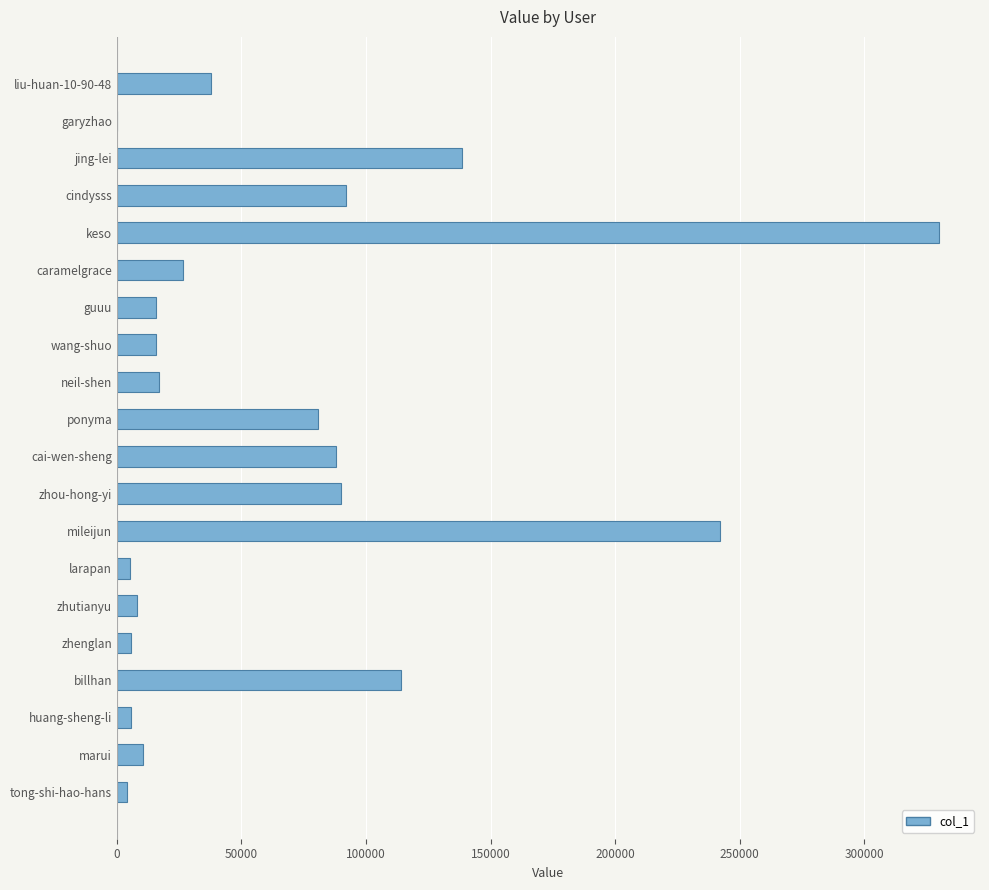

Read the value at billhan.

113920